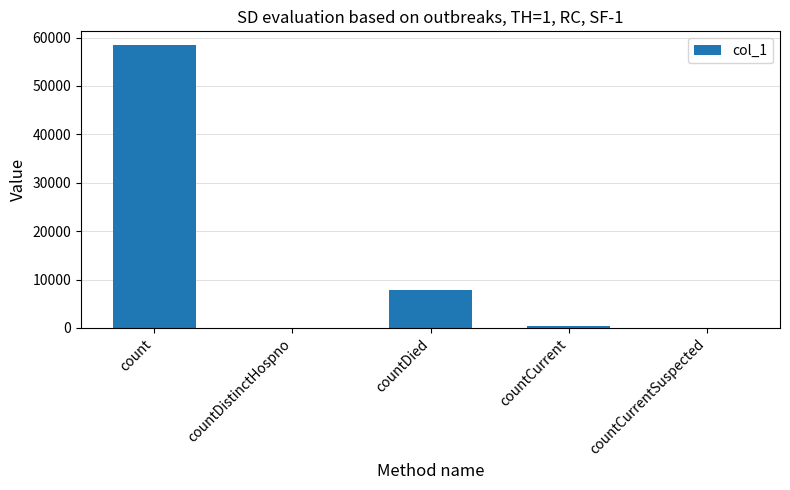

What is the change in value from count to countDistinctHospno?

-58372